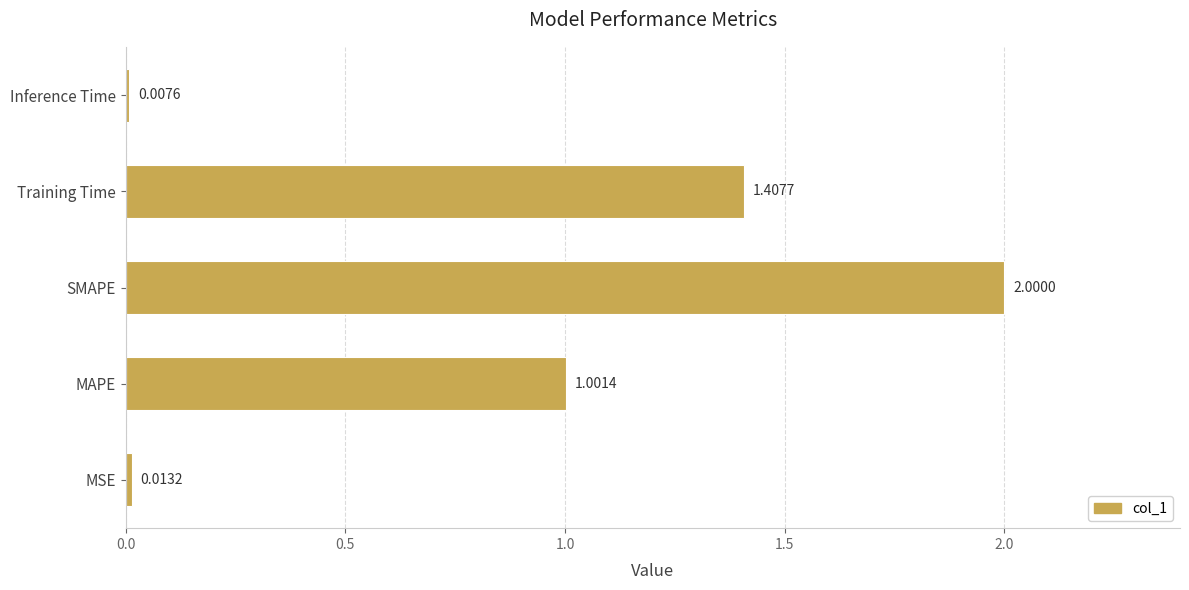

What is the change in value from MAPE to Inference Time?

-1.0